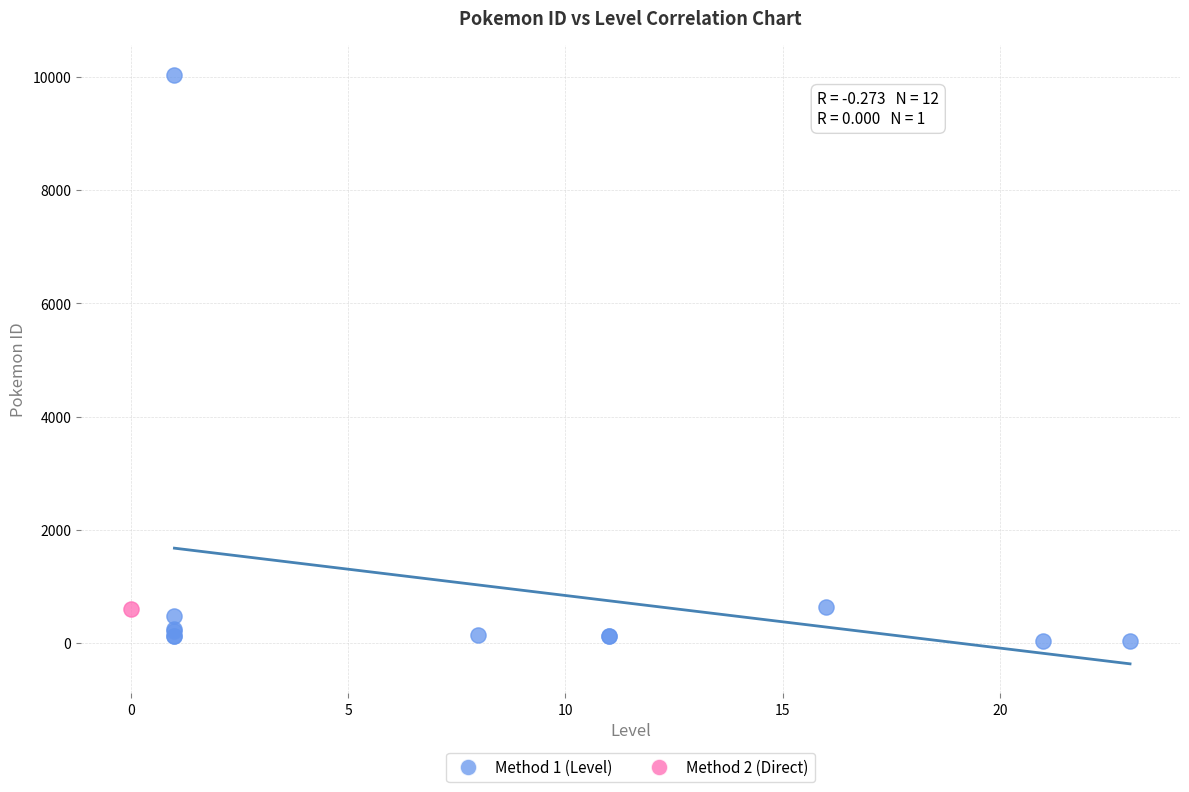

What are all the series names shown in the legend?

Method 1 (Level), Method 2 (Direct)